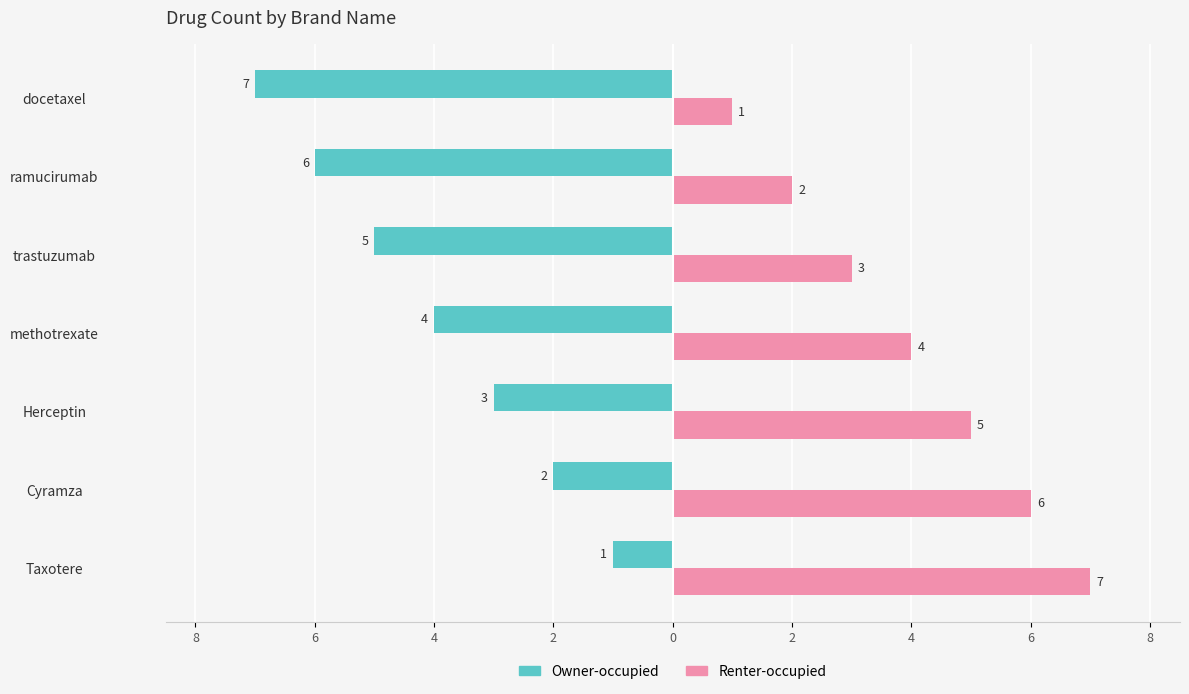

What is the value of the Renter-occupied bar at the 2nd from the left?

6